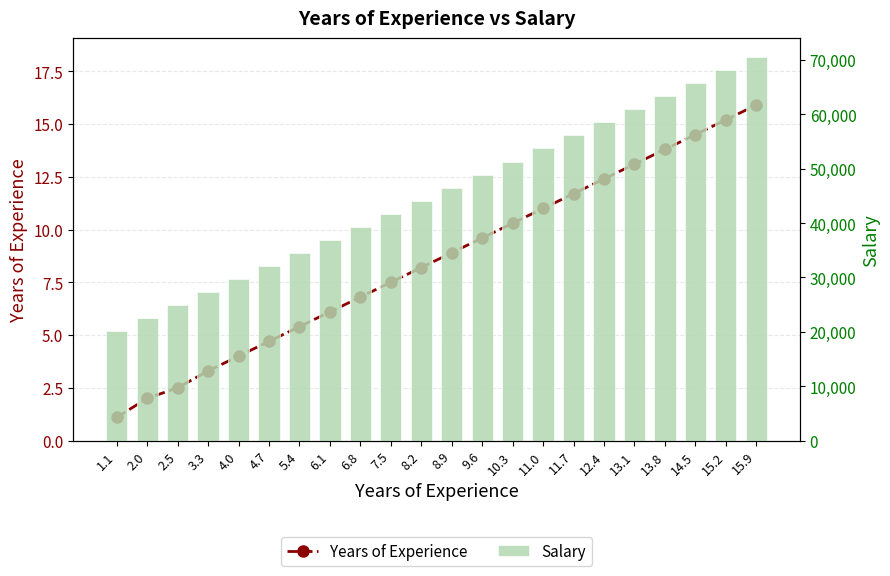

Is it true that Salary equals 53725.0 at 11.0?

True